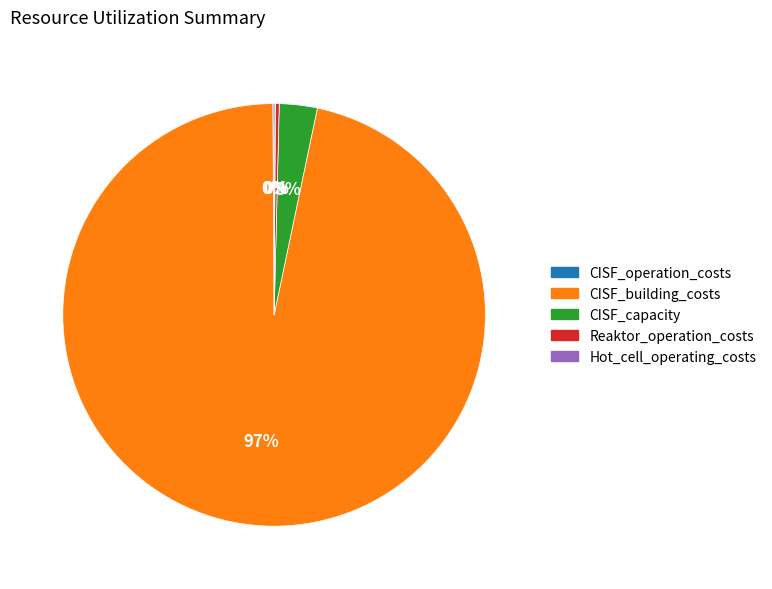

Approximately how many times larger is the value at CISF_capacity compared to Reaktor_operation_costs?

10.0